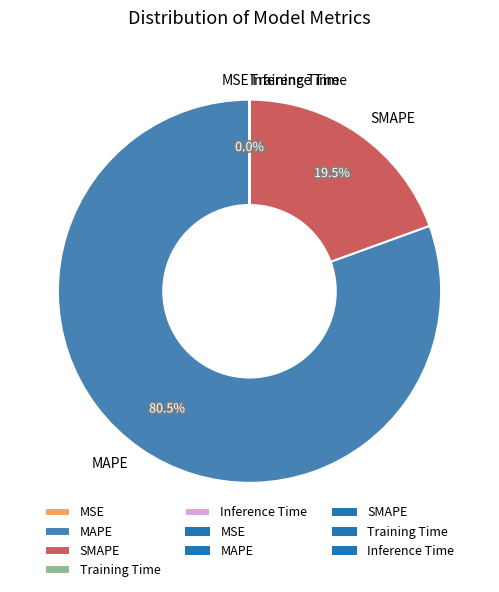

Which category has the biggest portion of the pie?

MAPE